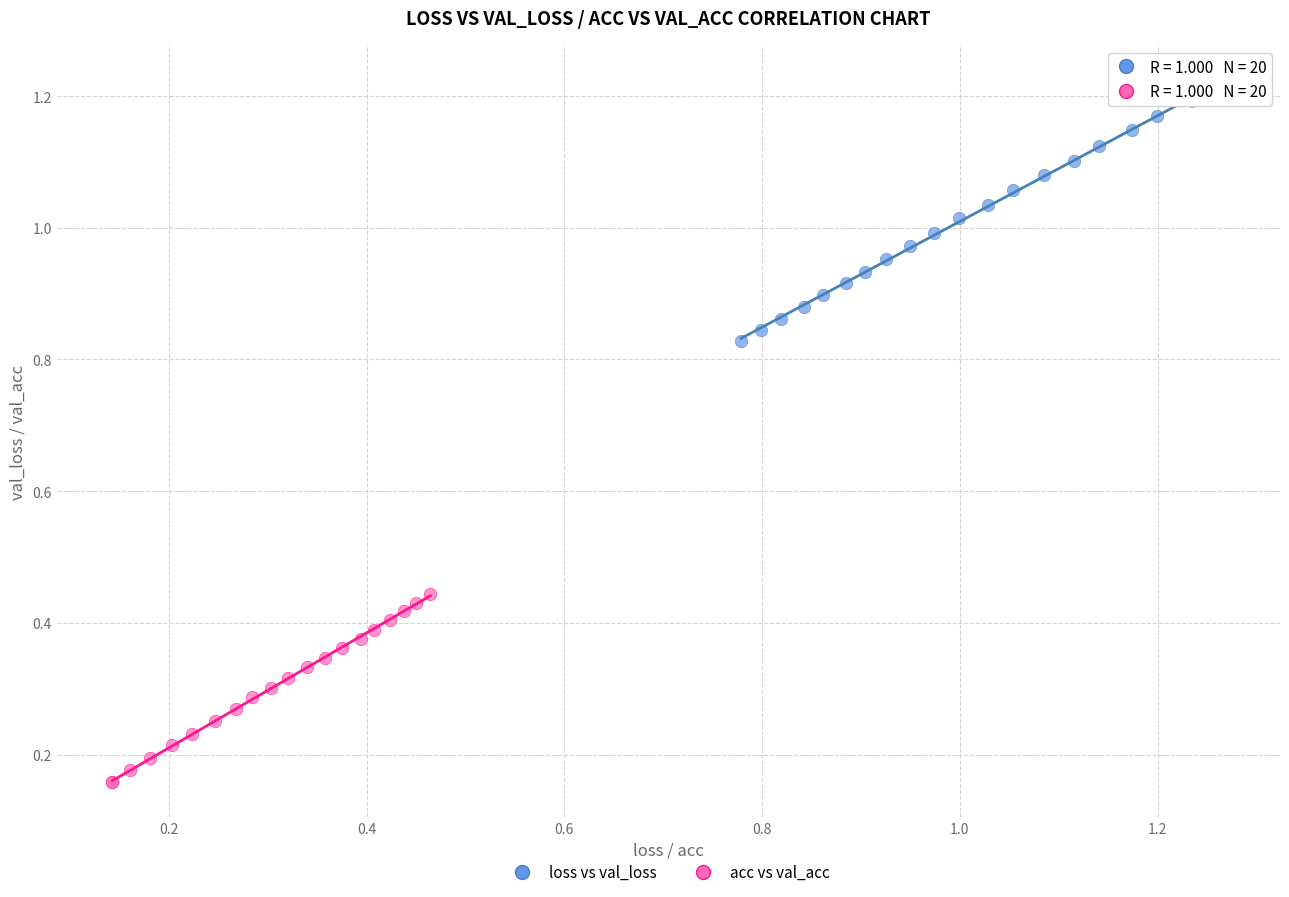

Which series contains the highest Y value?

loss vs val_loss